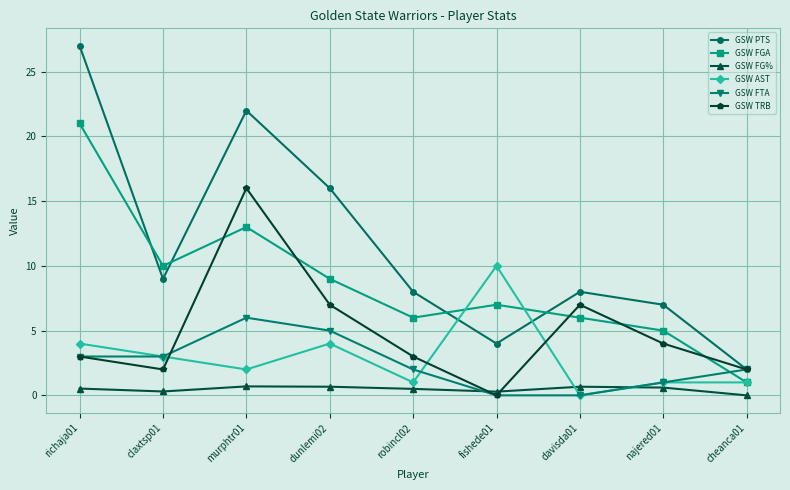

What is the label of the 6th point from the left?

fishede01